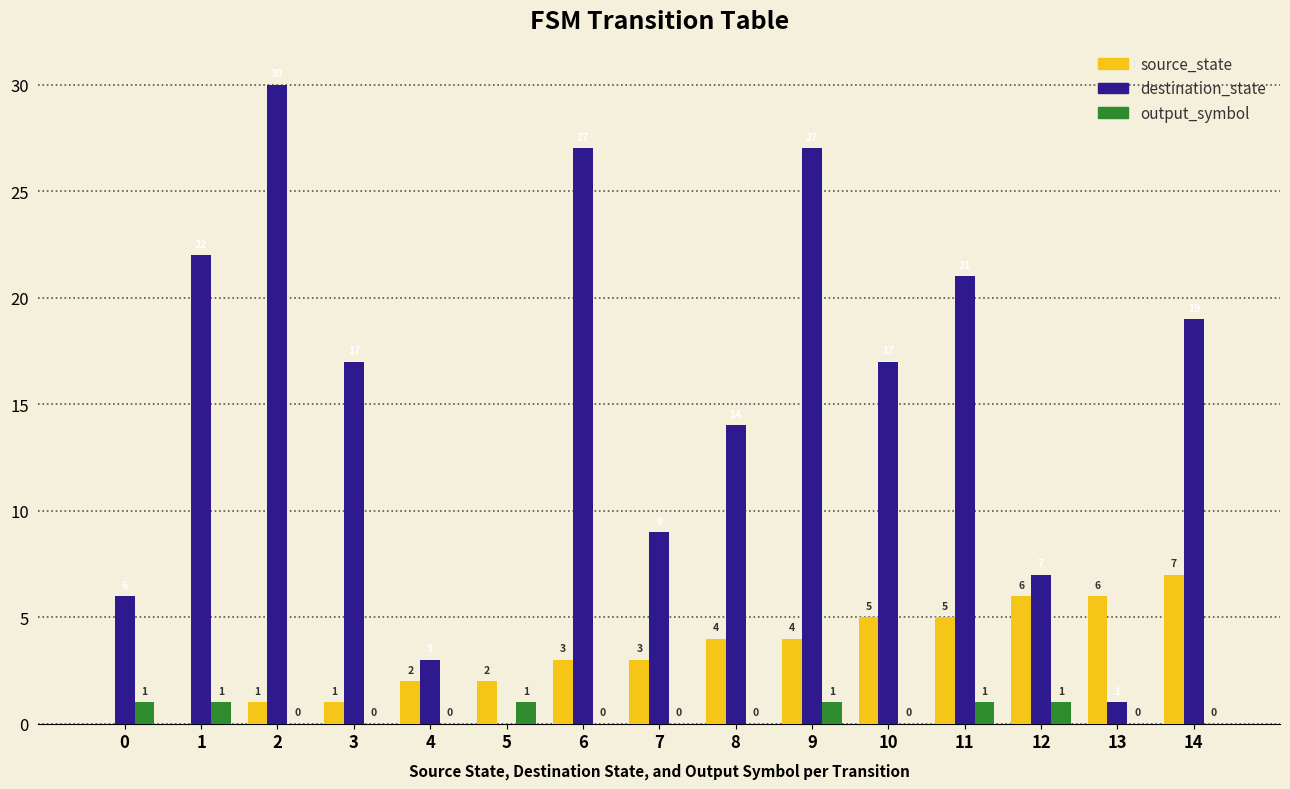

How many source_state values are between 1 and 5?

10